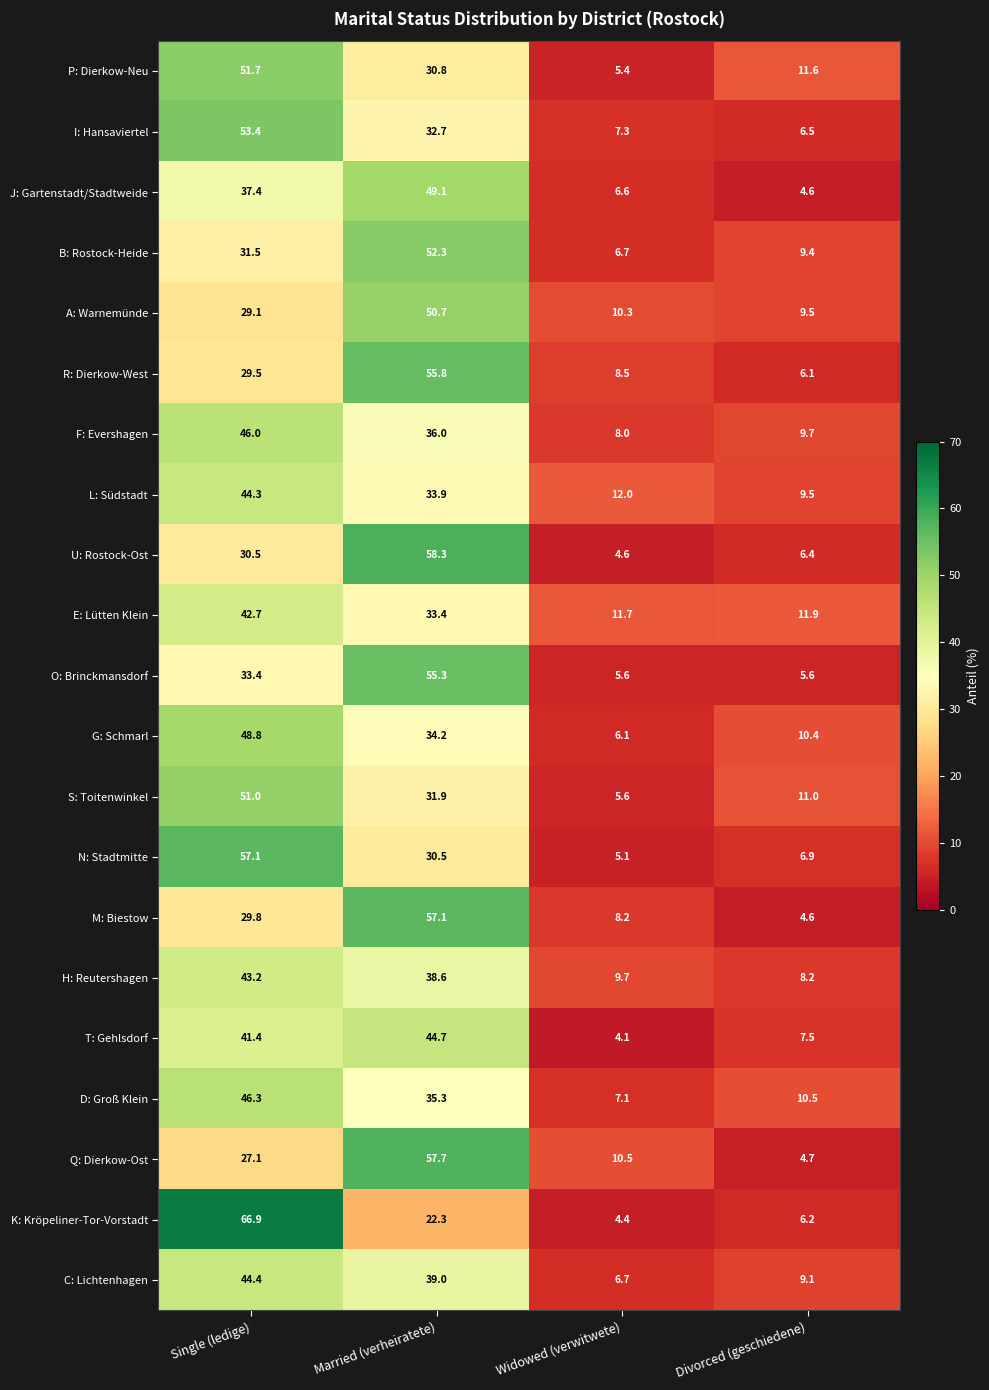

What is the difference between the second highest and second lowest values in the U: Rostock-Ost series?

24.1